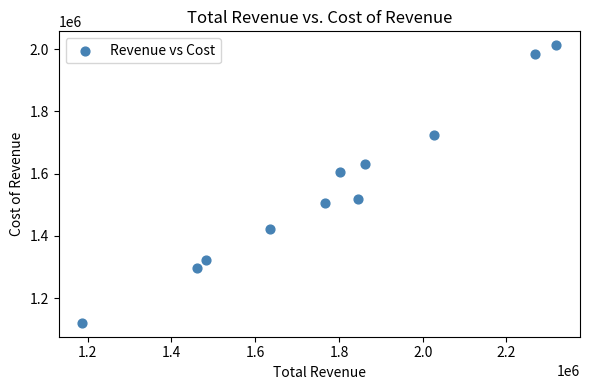

What is the average X value?

1787255